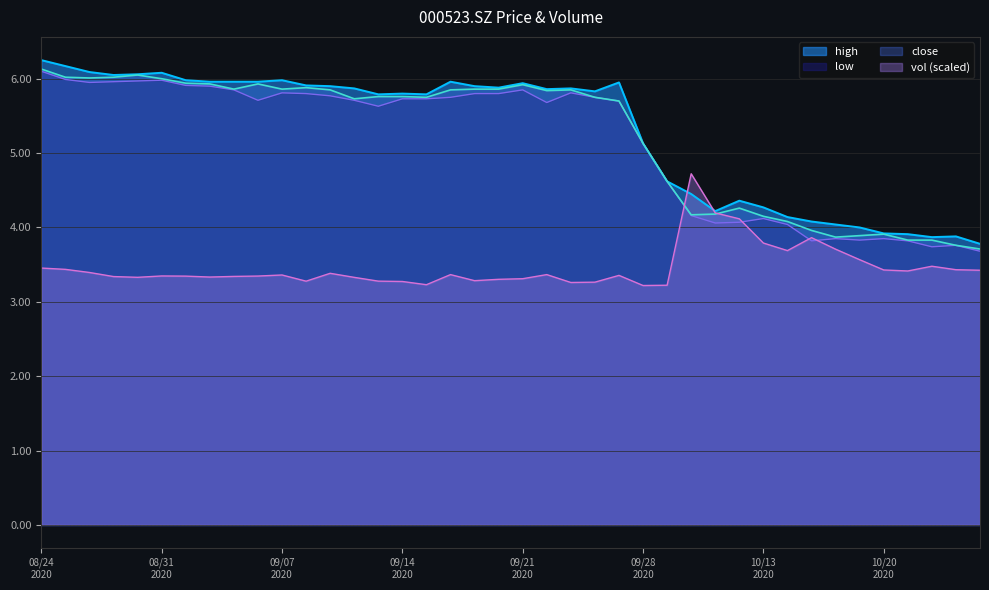

What is the total value across all series at 20200825?

21.6